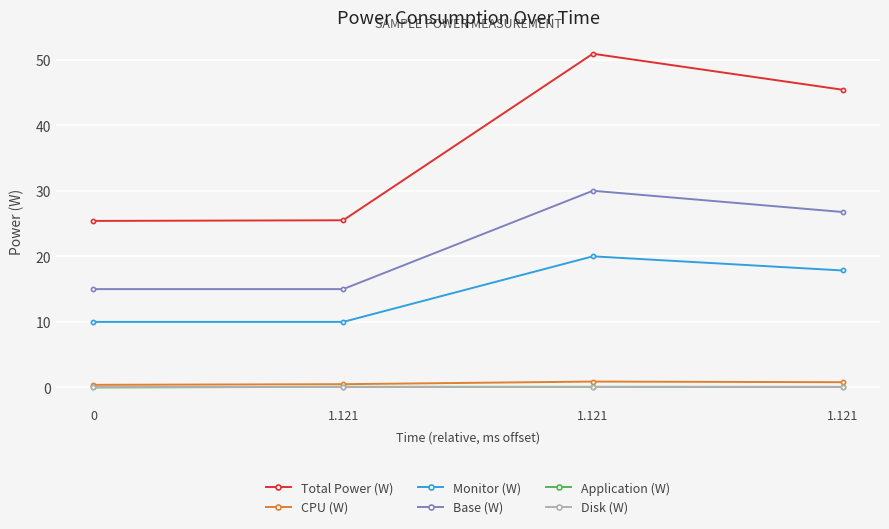

Does the chart have visible grid lines?

Yes